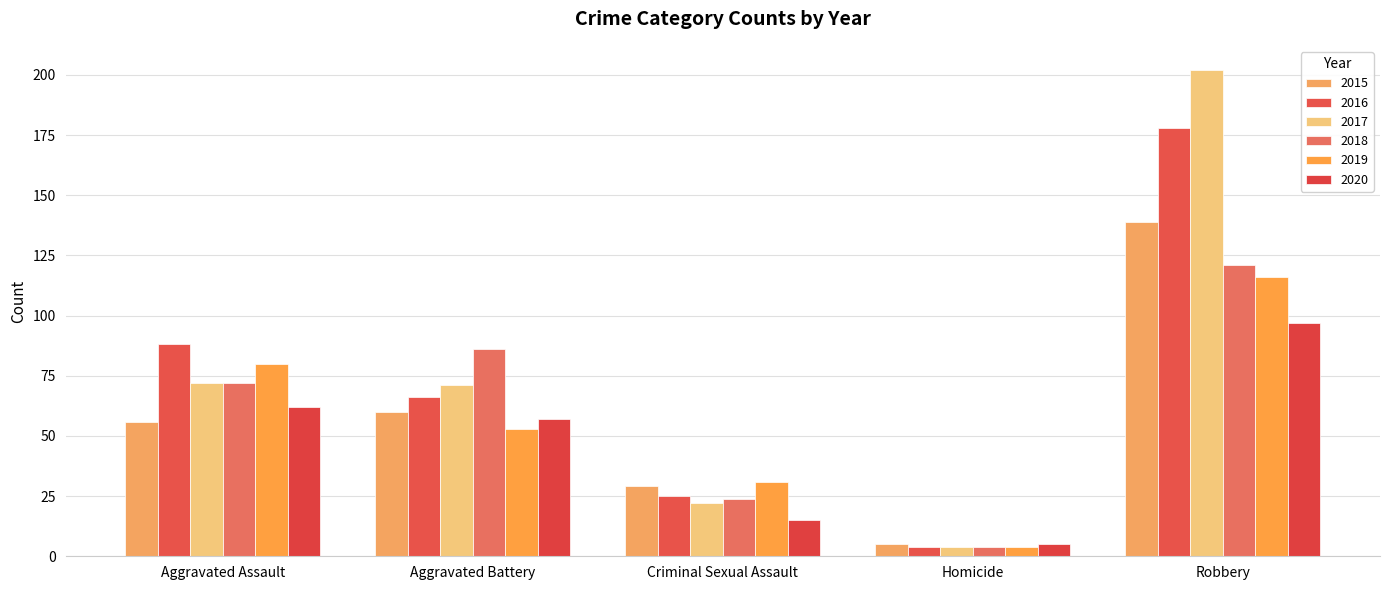

How many distinct data groups are displayed?

6